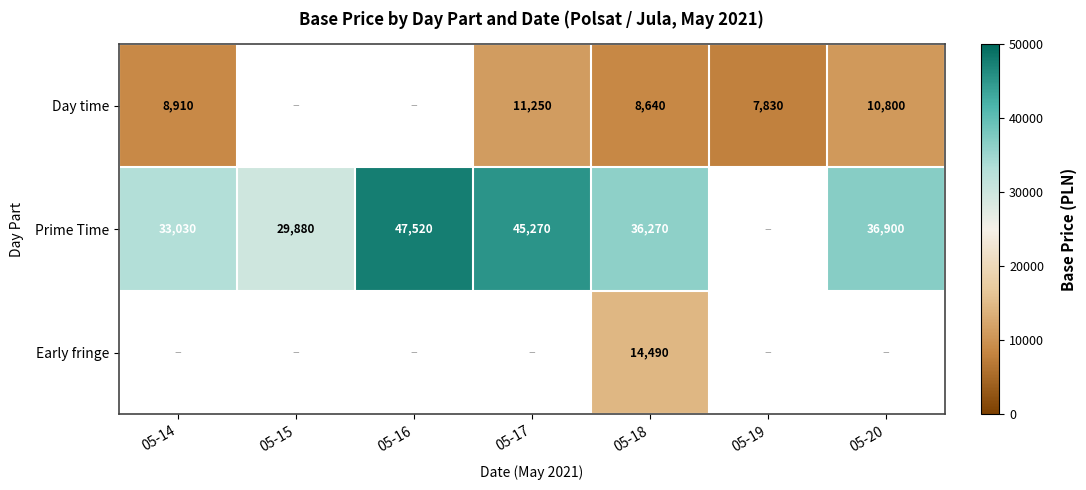

The value of Early fringe at 05-18 is 21615. True or false?

False